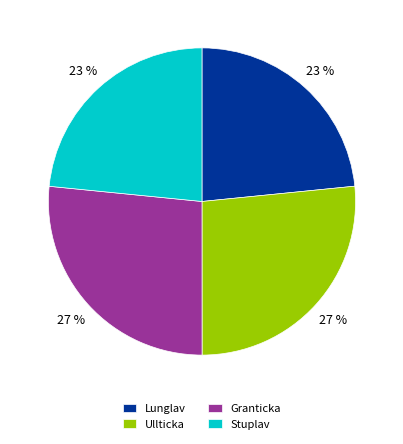

To the nearest percent, what is the average slice percentage?

25%